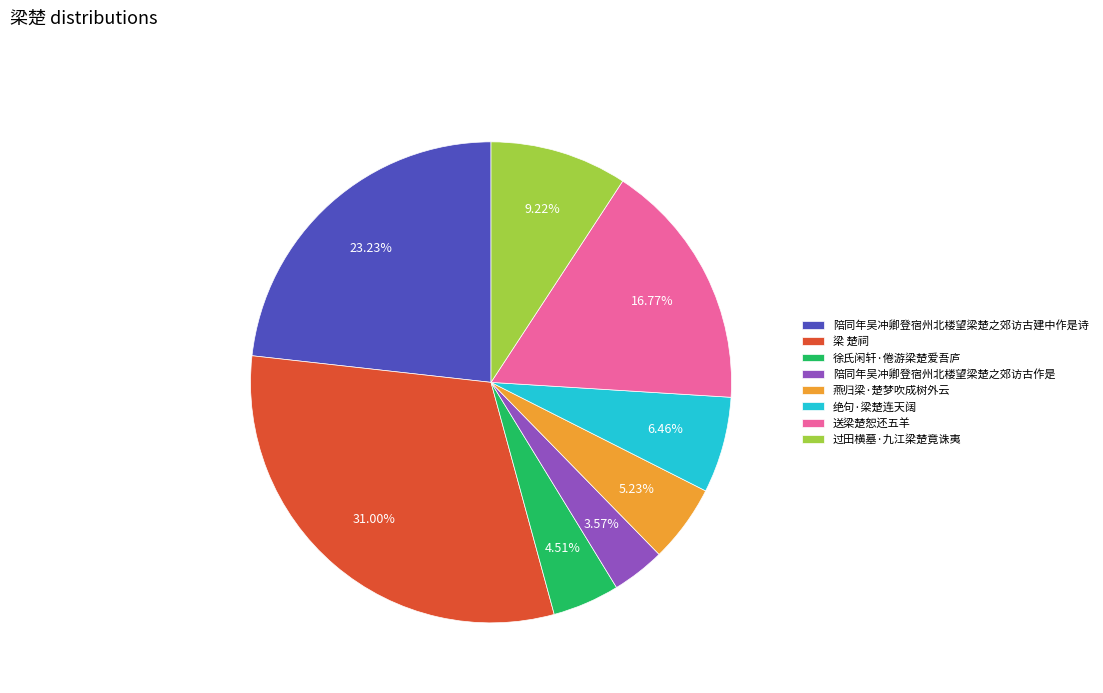

Count the number of slices in the pie.

8